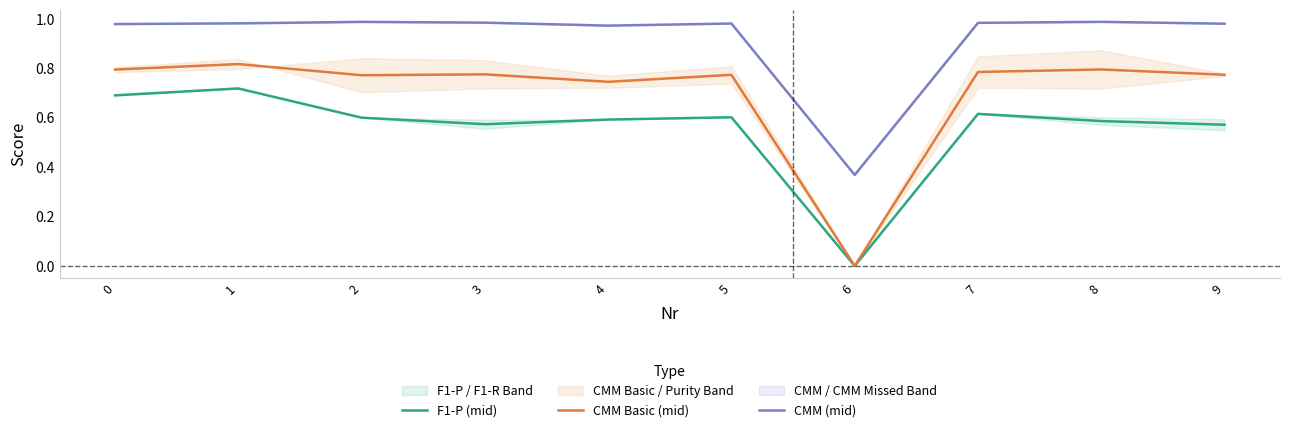

What is the value of the CMM (mid) point at the 7th from the left?

0.4